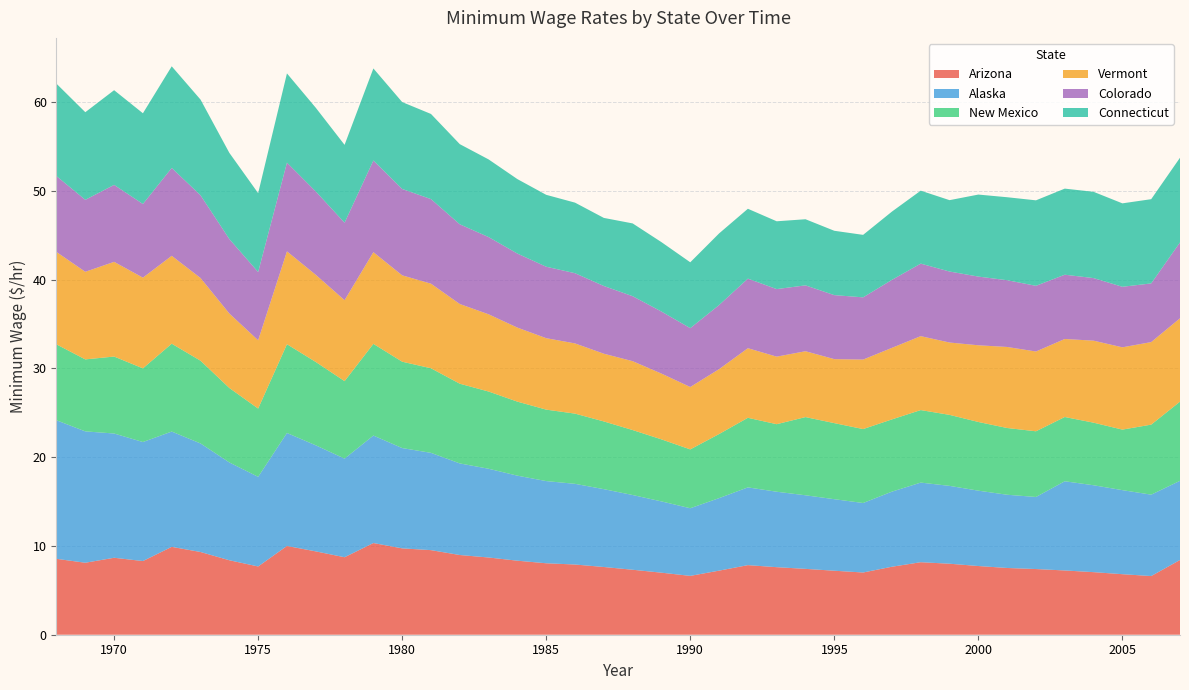

Reading left to right, what are all the values shown in this chart?

Arizona: 1968=8.6	1969=8.1	1970=8.7	1971=8.3	1972=9.9	1973=9.3	1974=8.4	1975=7.7	1976=10.0	1977=9.4	1978=8.7	1979=10.3	1980=9.7	1981=9.5	1982=9.0	1983=8.7	1984=8.3	1985=8.1	1986=7.9	1987=7.6	1988=7.3	1989=7.0	1990=6.6	1991=7.2	1992=7.8	1993=7.6	1994=7.4	1995=7.2	1996=7.0	1997=7.7	1998=8.2	1999=8.0	2000=7.7	2001=7.5	2002=7.4	2003=7.2	2004=7.0	2005=6.8	2006=6.6	2007=8.4
Alaska: 1968=15.6	1969=14.8	1970=14.0	1971=13.4	1972=13.0	1973=12.2	1974=11.0	1975=10.1	1976=12.7	1977=11.9	1978=11.1	1979=12.1	1980=11.3	1981=11.0	1982=10.3	1983=10.0	1984=9.6	1985=9.3	1986=9.1	1987=8.8	1988=8.4	1989=8.0	1990=7.6	1991=8.2	1992=8.8	1993=8.5	1994=8.3	1995=8.1	1996=7.8	1997=8.5	1998=9.0	1999=8.8	2000=8.5	2001=8.2	2002=8.1	2003=10.1	2004=9.8	2005=9.5	2006=9.2	2007=8.9
New Mexico: 1968=8.6	1969=8.1	1970=8.7	1971=8.3	1972=9.9	1973=9.3	1974=8.4	1975=7.7	1976=10.0	1977=9.4	1978=8.7	1979=10.3	1980=9.7	1981=9.5	1982=9.0	1983=8.7	1984=8.3	1985=8.1	1986=7.9	1987=7.6	1988=7.3	1989=7.0	1990=6.6	1991=7.2	1992=7.8	1993=7.6	1994=8.8	1995=8.6	1996=8.3	1997=8.1	1998=8.2	1999=8.0	2000=7.7	2001=7.5	2002=7.4	2003=7.2	2004=7.0	2005=6.8	2006=7.9	2007=8.9
Vermont: 1968=10.4	1969=9.9	1970=10.7	1971=10.2	1972=9.9	1973=9.3	1974=8.4	1975=7.7	1976=10.5	1977=9.8	1978=9.1	1979=10.3	1980=9.7	1981=9.5	1982=9.0	1983=8.7	1984=8.3	1985=8.1	1986=7.9	1987=7.6	1988=7.8	1989=7.4	1990=7.0	1991=7.3	1992=7.8	1993=7.6	1994=7.4	1995=7.2	1996=7.8	1997=8.1	1998=8.3	1999=8.2	2000=8.6	2001=9.1	2002=9.0	2003=8.8	2004=9.2	2005=9.3	2006=9.3	2007=9.4
Colorado: 1968=8.6	1969=8.1	1970=8.7	1971=8.3	1972=9.9	1973=9.3	1974=8.4	1975=7.7	1976=10.0	1977=9.4	1978=8.7	1979=10.3	1980=9.7	1981=9.5	1982=9.0	1983=8.7	1984=8.3	1985=8.1	1986=7.9	1987=7.6	1988=7.3	1989=7.0	1990=6.6	1991=7.2	1992=7.8	1993=7.6	1994=7.4	1995=7.2	1996=7.0	1997=7.7	1998=8.2	1999=8.0	2000=7.7	2001=7.5	2002=7.4	2003=7.2	2004=7.0	2005=6.8	2006=6.6	2007=8.6
Connecticut: 1968=10.4	1969=9.9	1970=10.7	1971=10.2	1972=11.4	1973=10.8	1974=9.7	1975=8.9	1976=10.1	1977=9.4	1978=8.8	1979=10.4	1980=9.8	1981=9.6	1982=9.0	1983=8.8	1984=8.4	1985=8.1	1986=8.0	1987=7.7	1988=8.2	1989=7.8	1990=7.4	1991=8.1	1992=7.9	1993=7.6	1994=7.5	1995=7.2	1996=7.0	1997=7.7	1998=8.2	1999=8.0	2000=9.2	2001=9.3	2002=9.6	2003=9.7	2004=9.7	2005=9.4	2006=9.5	2007=9.5